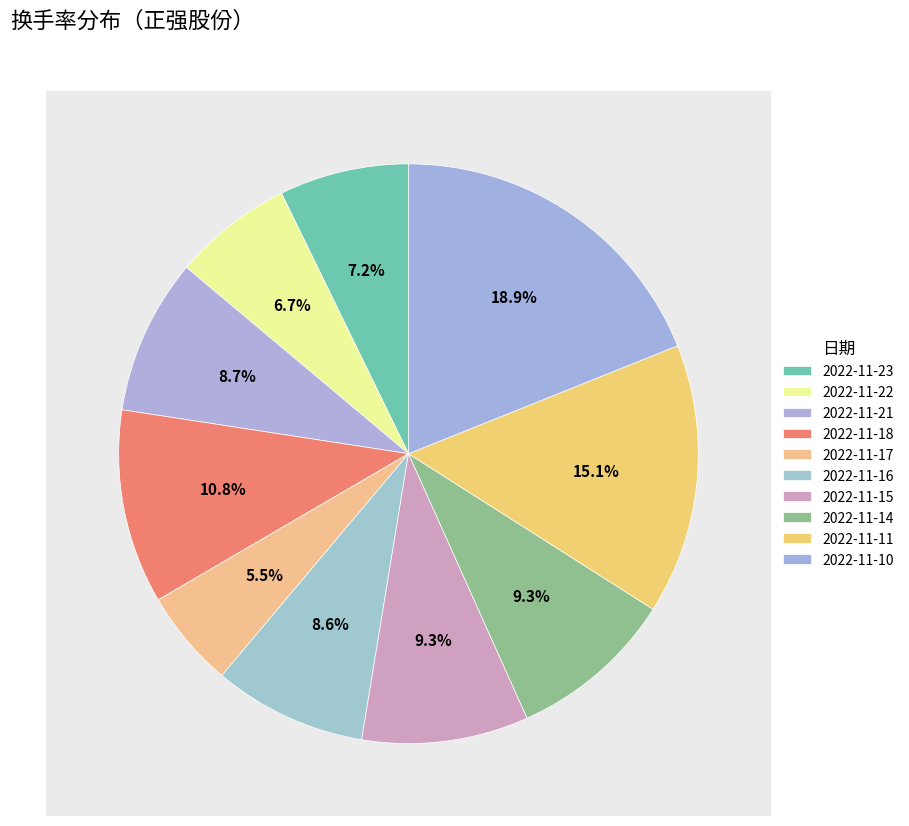

True or false: 2022-11-16 accounts for 9% of the total.

True